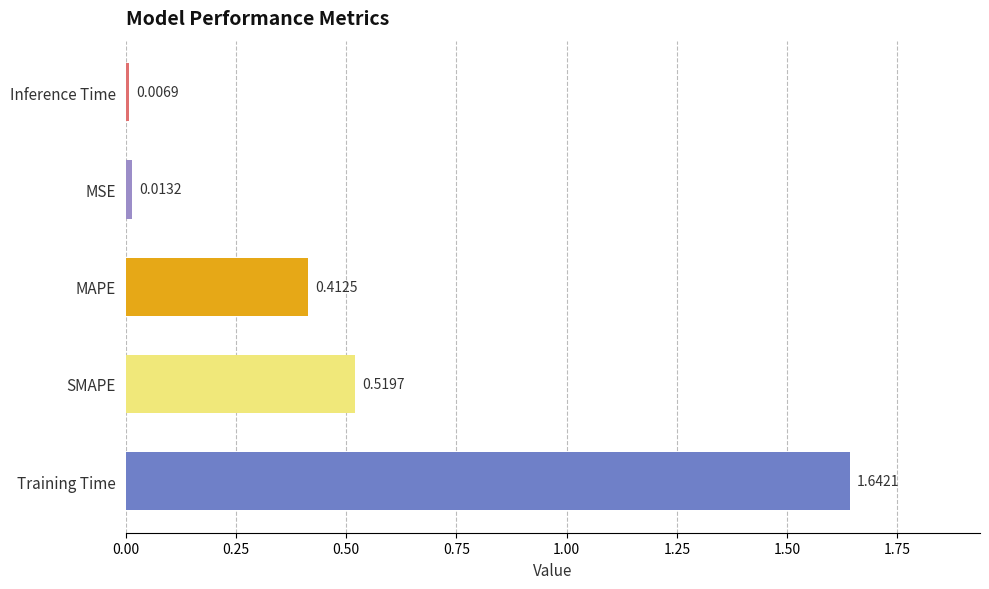

Are the bars horizontal?

Yes